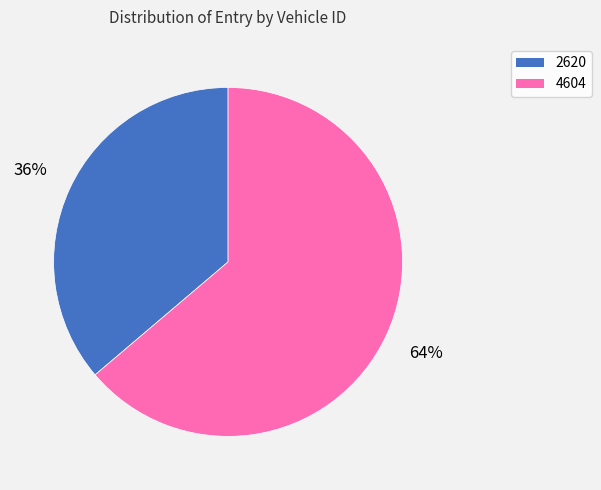

What percentage is the 2620 slice, to the nearest percent?

36%